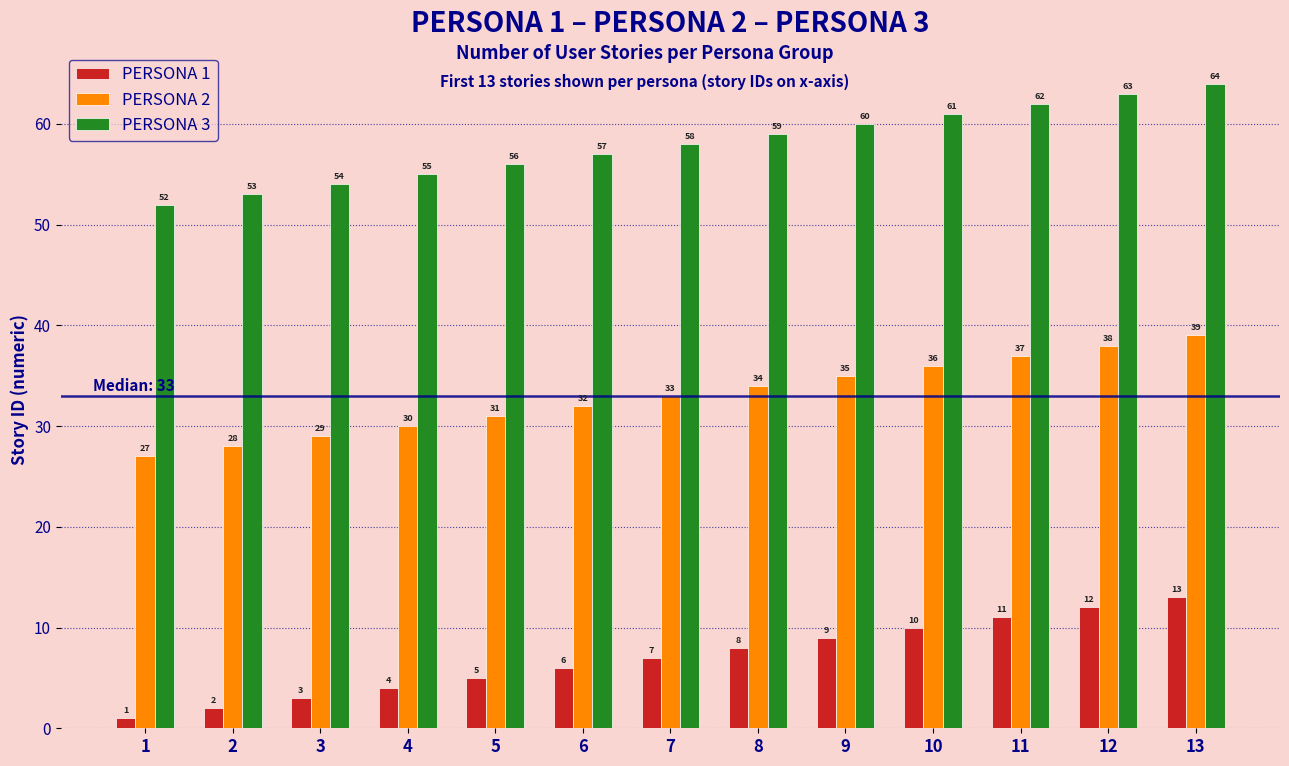

Where is PERSONA 3 nearest to the value 58?

7